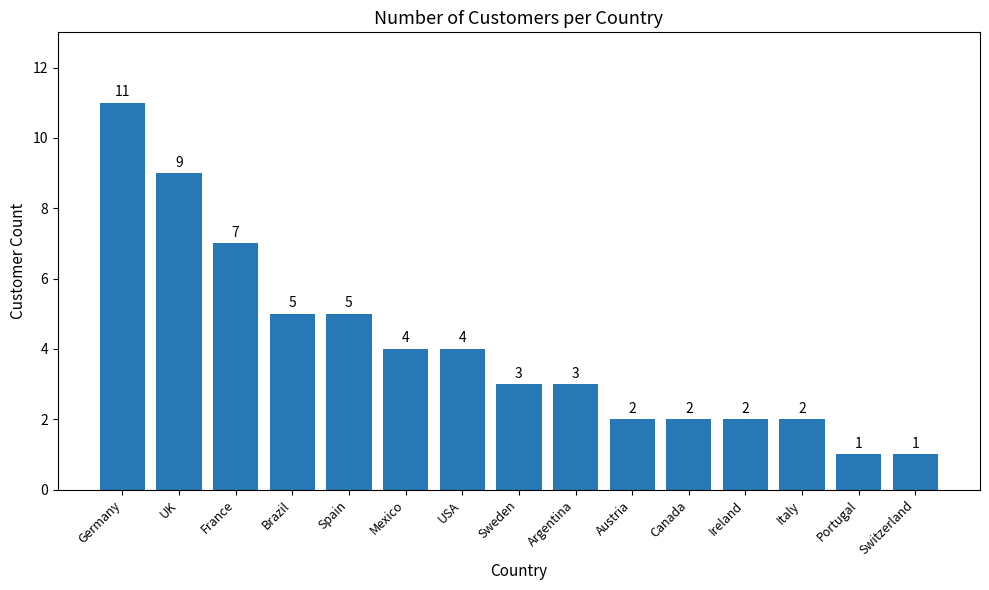

What is the maximum value shown in the chart?

11